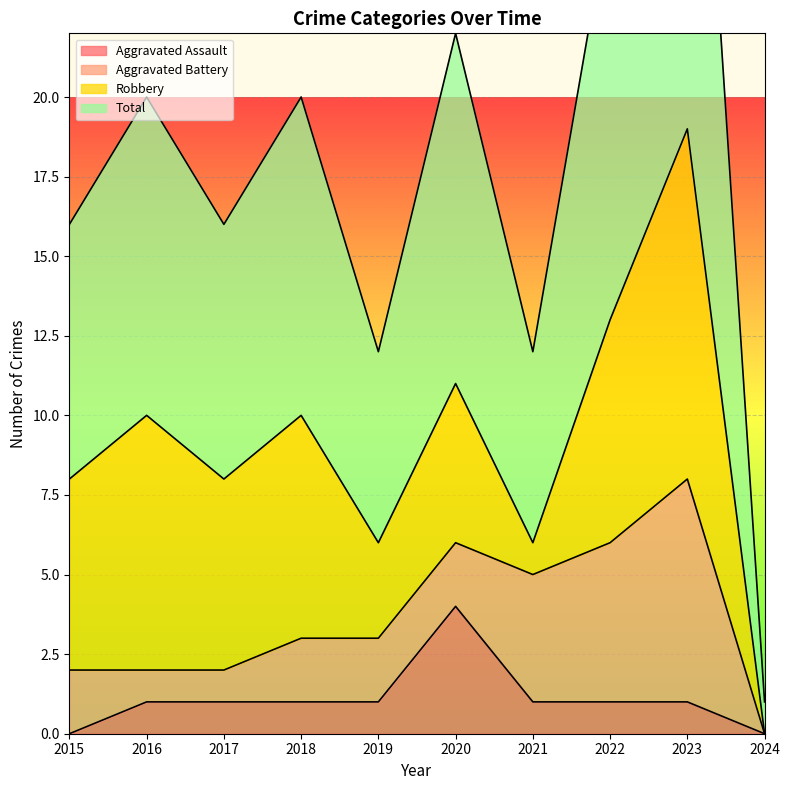

Which category has the highest value in the Aggravated Assault series?

2020